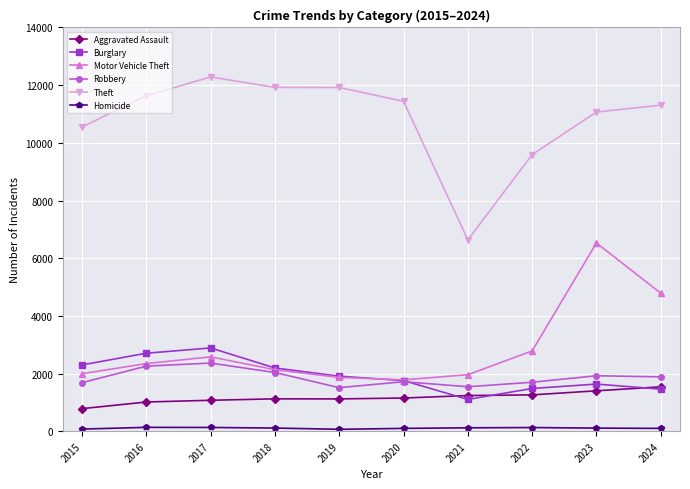

True or false: Burglary and Theft cross at least once.

False